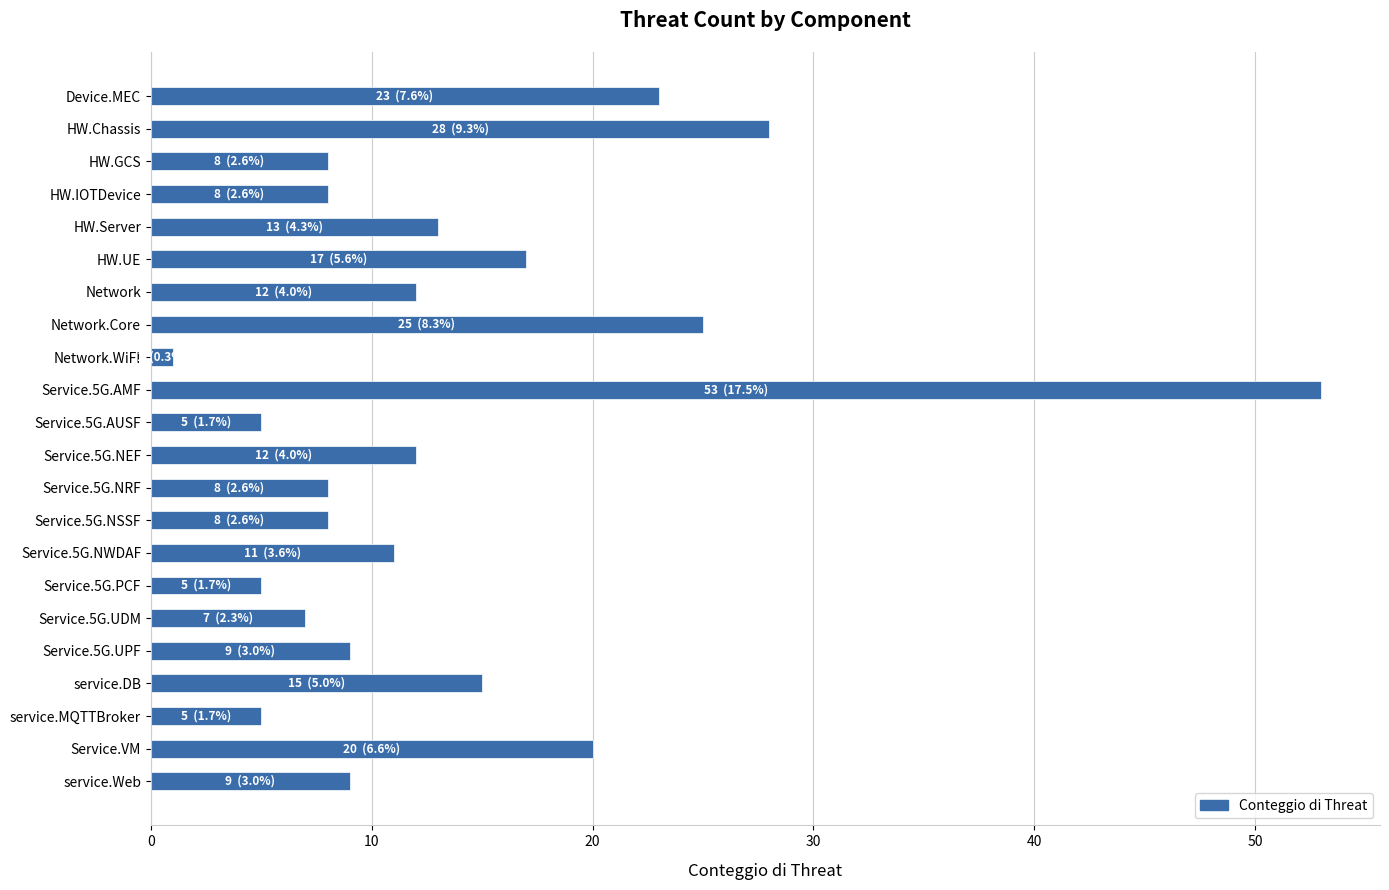

What is the value of the 16th bar from the top?

5